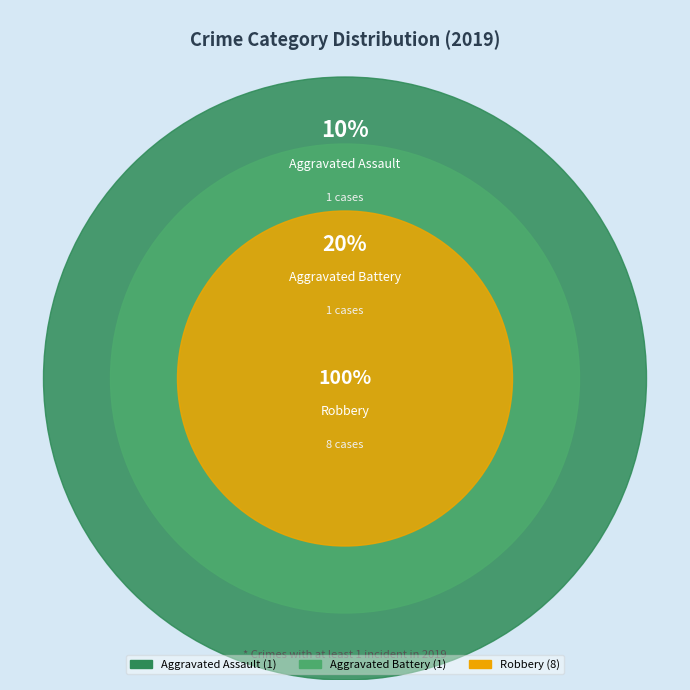

To the nearest percent, what is the average slice percentage?

33%